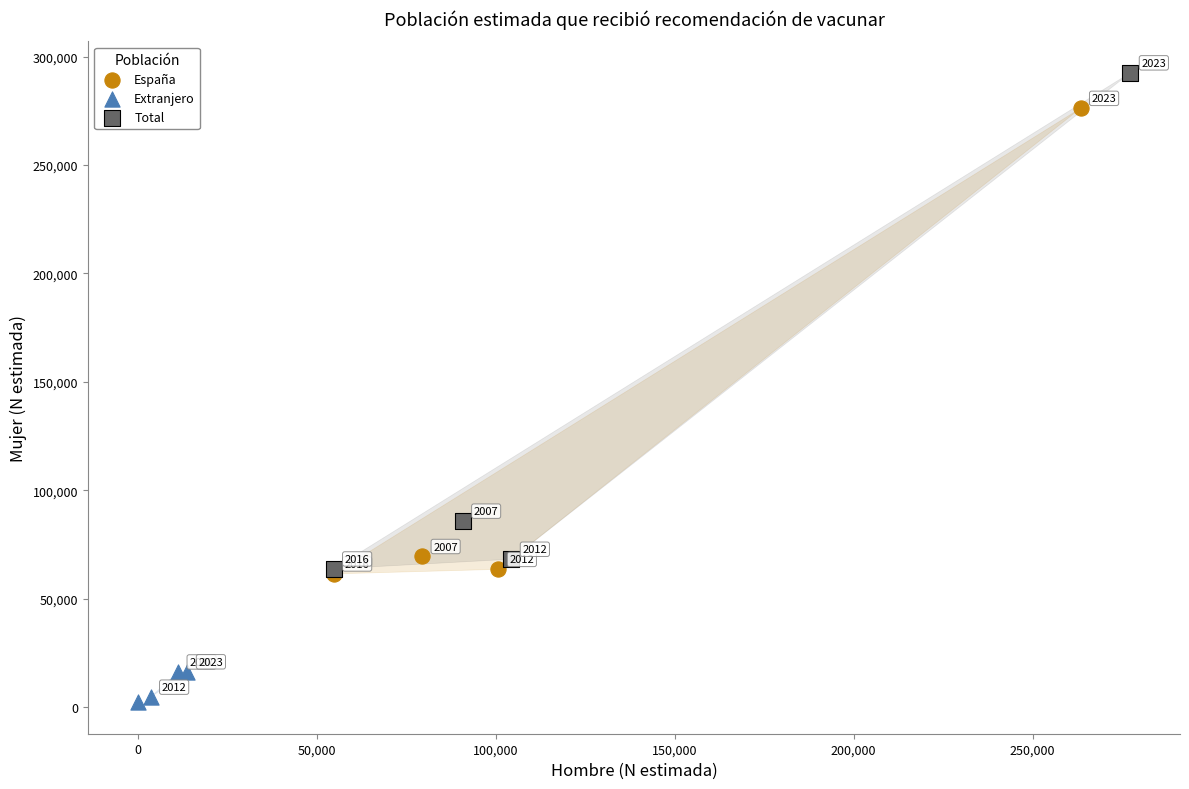

Which series has the largest Y range (max minus min)?

Total